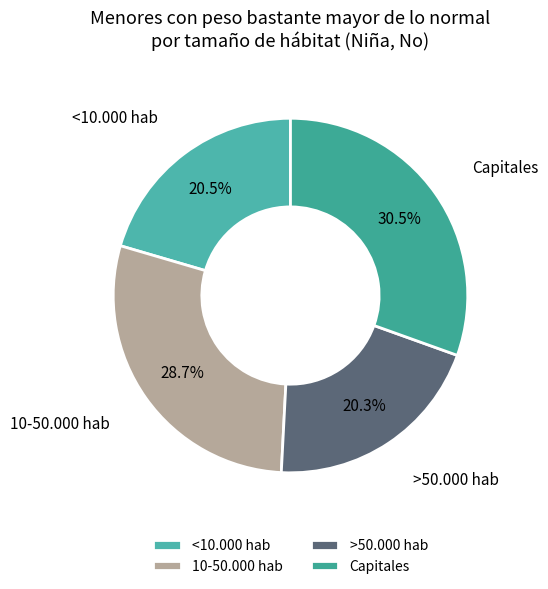

Is >50.000 hab the majority of the pie?

No